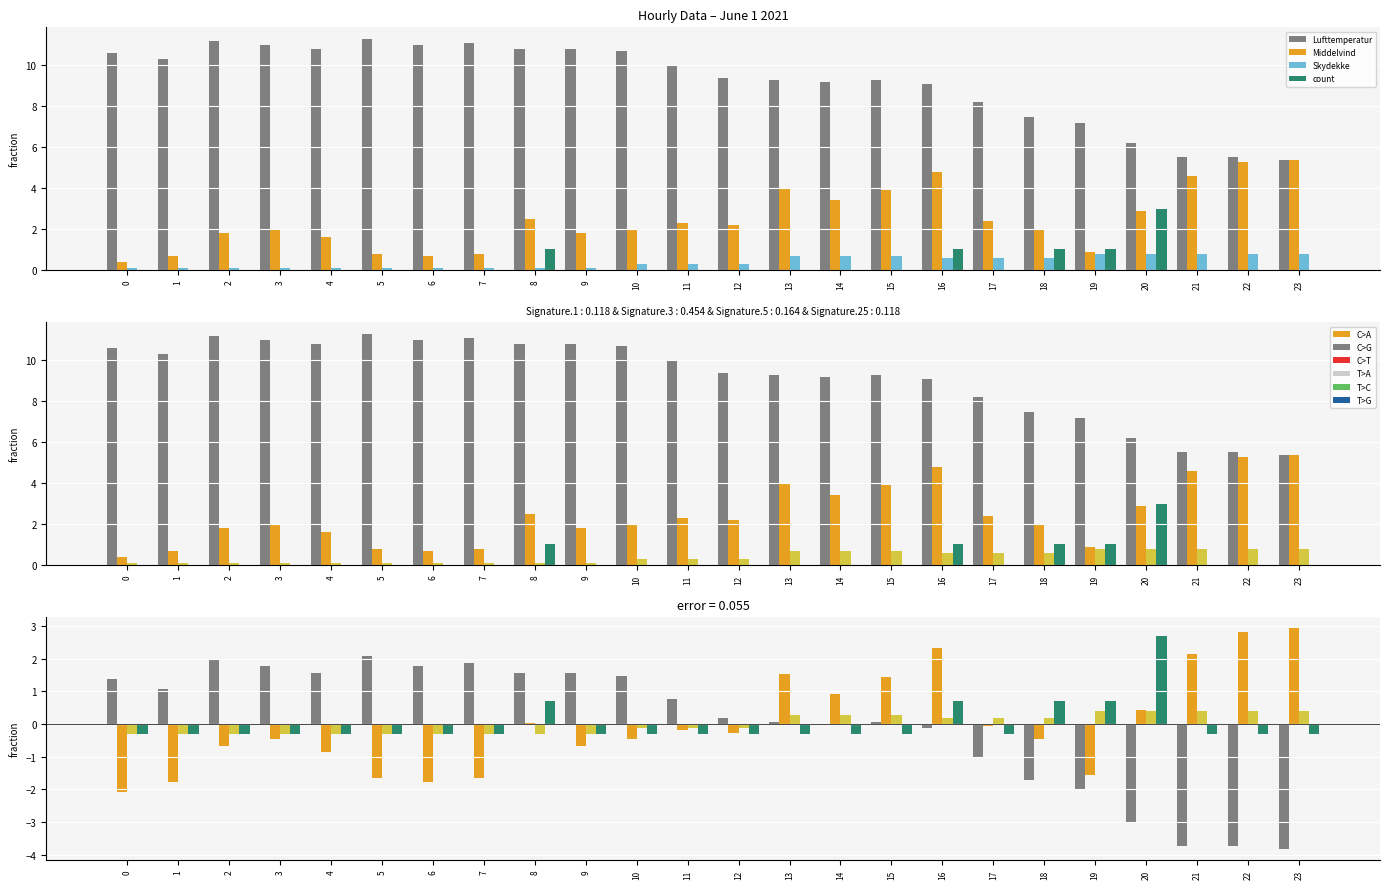

Rank the series at 6 from lowest to highest value.

Middelvind, Skydekke, count, Lufttemperatur